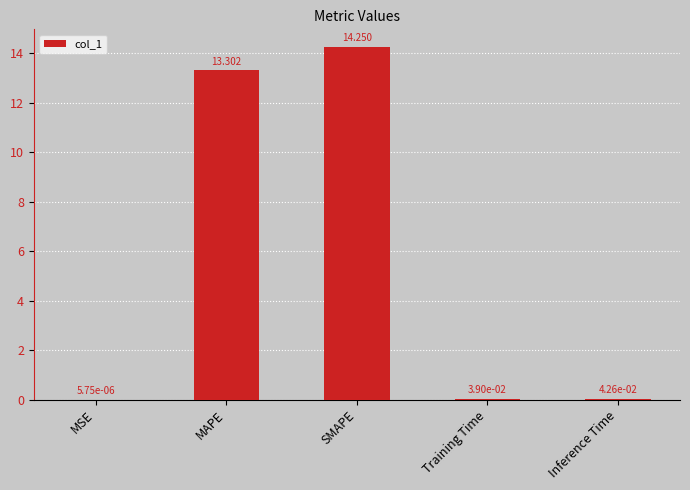

Where is the data nearest to the value 7?

MAPE